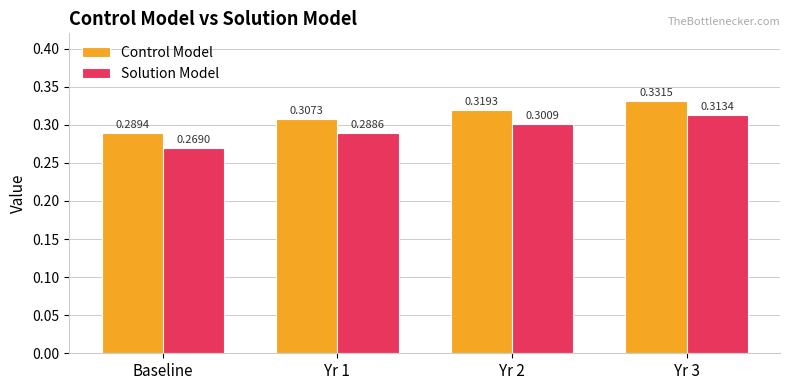

Rank the categories by Control Model value from lowest to highest.

Baseline, Yr 1, Yr 2, Yr 3